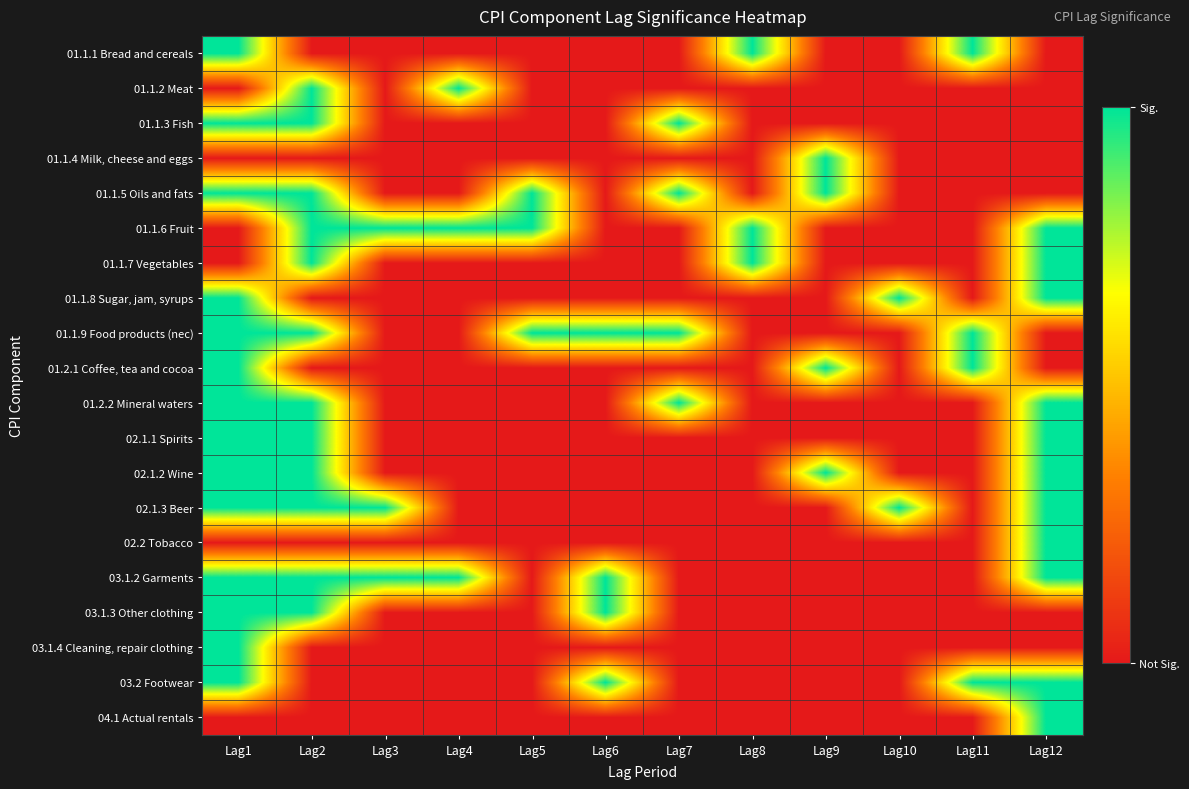

Which category has the lowest value across all series?

Lag2